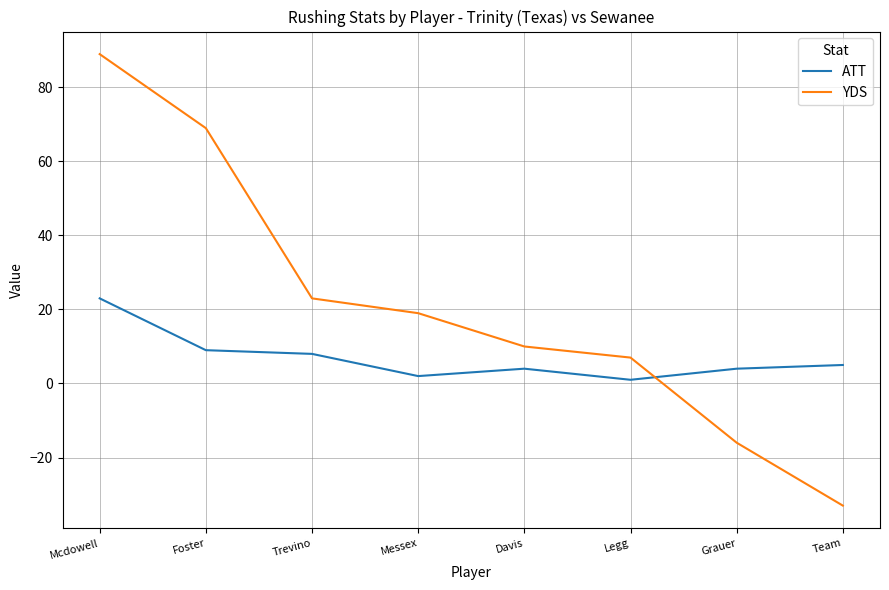

How many positive values does the YDS series have?

6